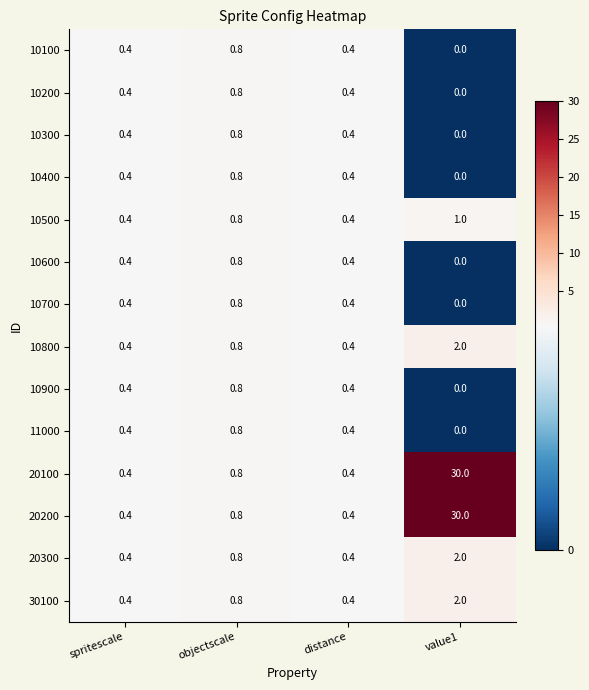

What is the difference between the 20100 values at distance and value1?

29.6